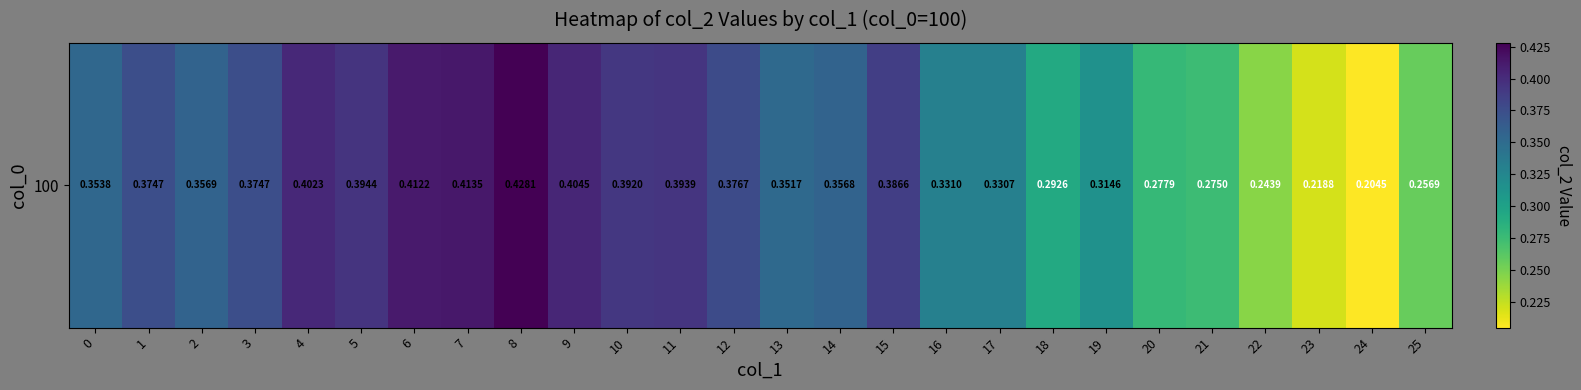

Reading left to right, transcribe all the data shown in this chart.

0.4	0.4	0.4	0.4	0.4	0.4	0.4	0.4	0.4	0.4	0.4	0.4	0.4	0.4	0.4	0.4	0.3	0.3	0.3	0.3	0.3	0.3	0.2	0.2	0.2	0.3